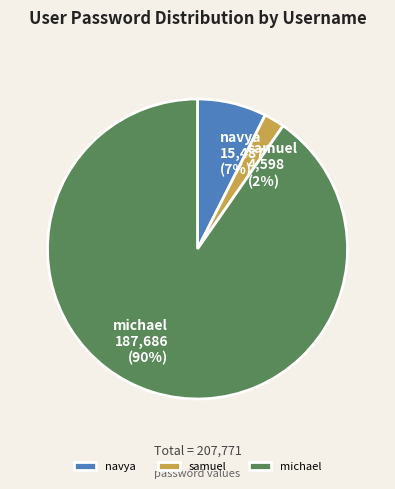

Do michael and navya together represent more than half of the pie?

Yes